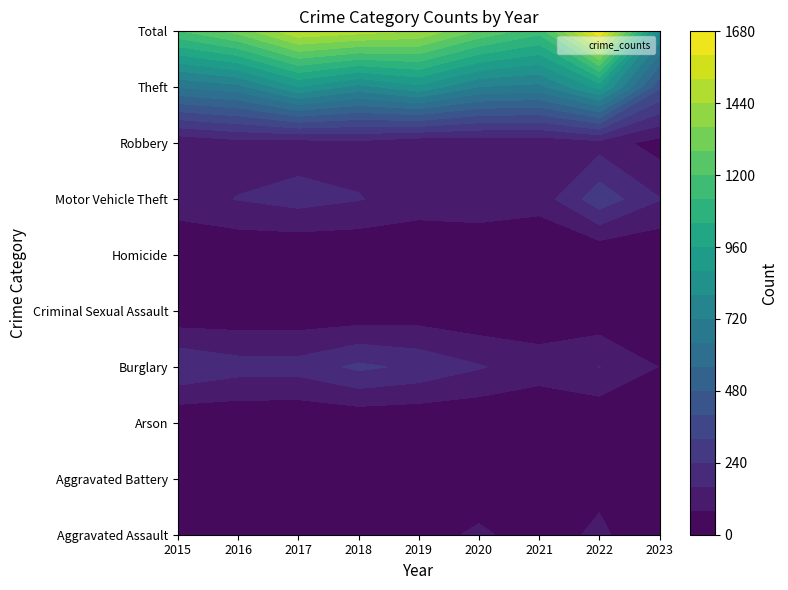

Is the value of Arson at 2015 greater than the value of Burglary at 2016?

No